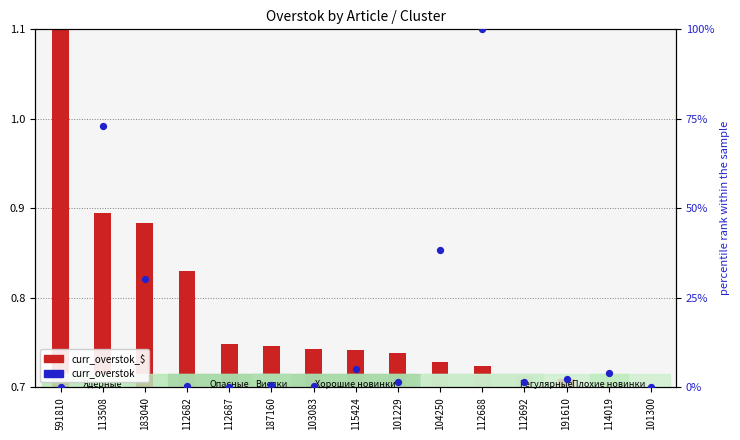

What is the change in value from 591810 to 104250?

+38.3